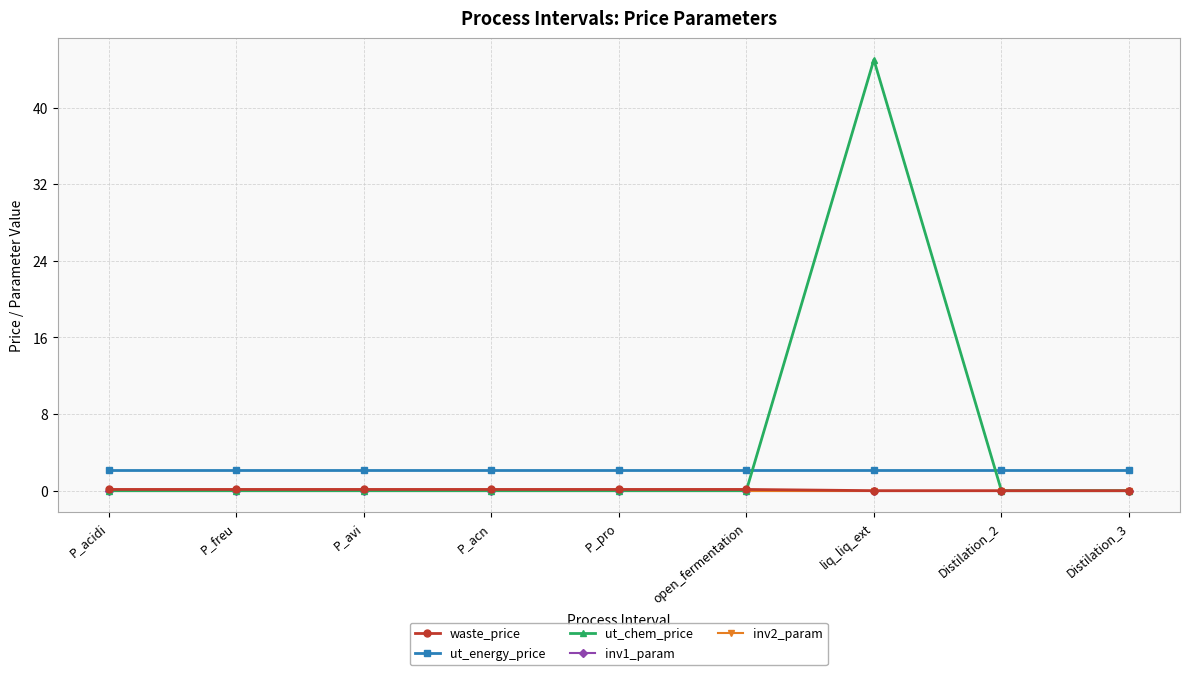

Does the chart have visible grid lines?

Yes